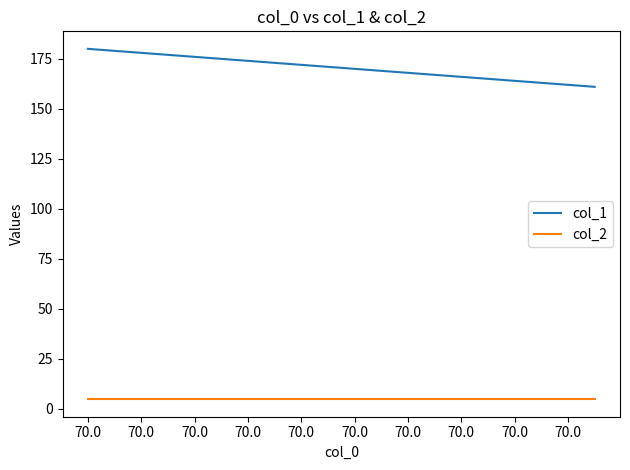

List the series in order of their overall mean, highest first.

col_1, col_2